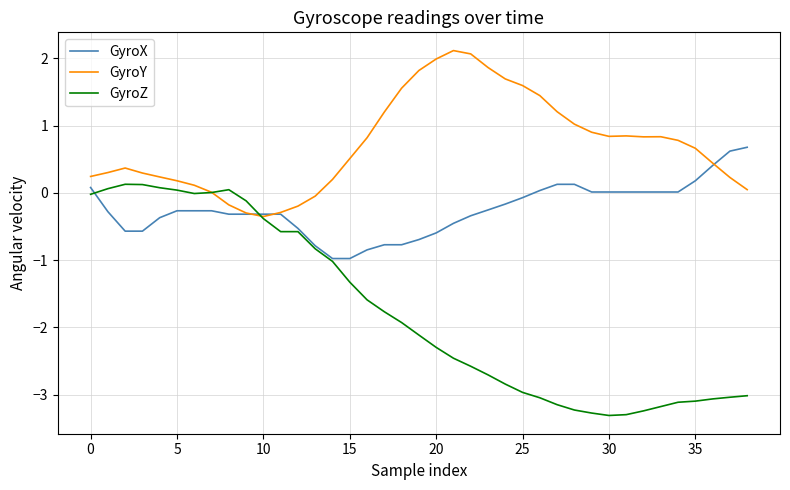

Which series has the largest range (max minus min)?

GyroZ